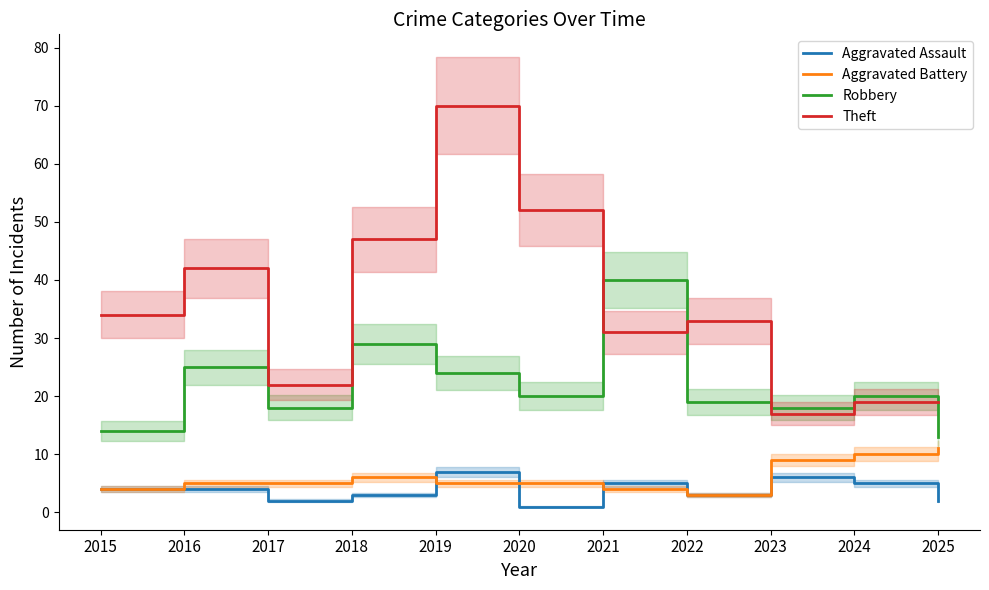

Rank the series by their maximum value, from highest to lowest.

Theft, Robbery, Aggravated Battery, Aggravated Assault